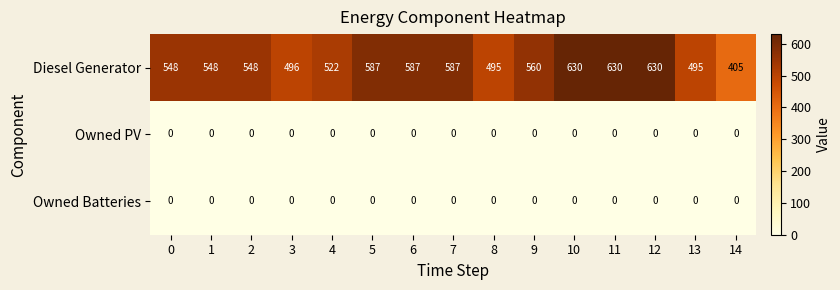

Which series has the largest total across all categories?

Diesel Generator